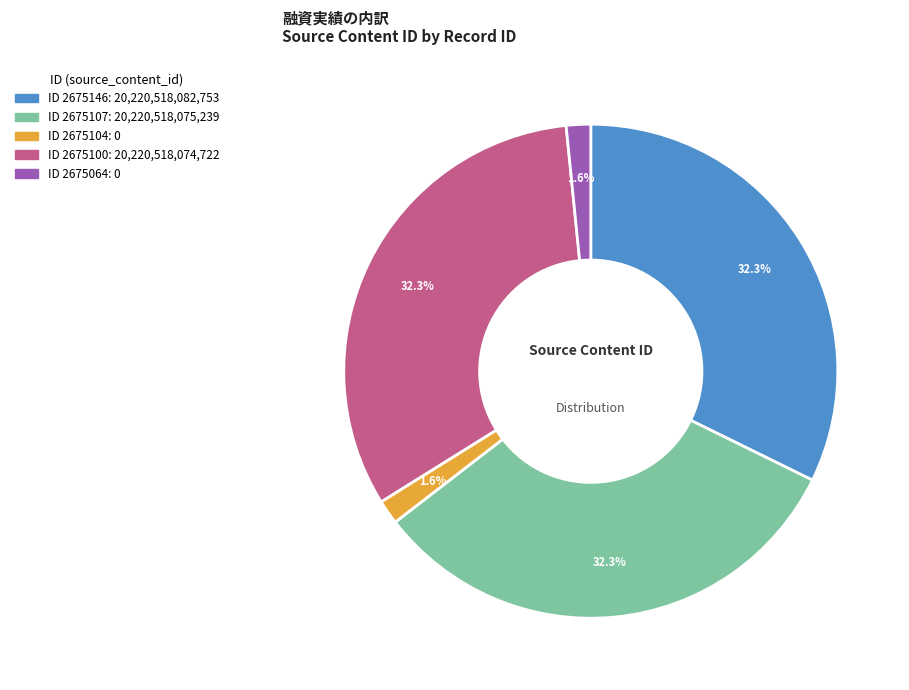

How many slices are in this pie chart?

5